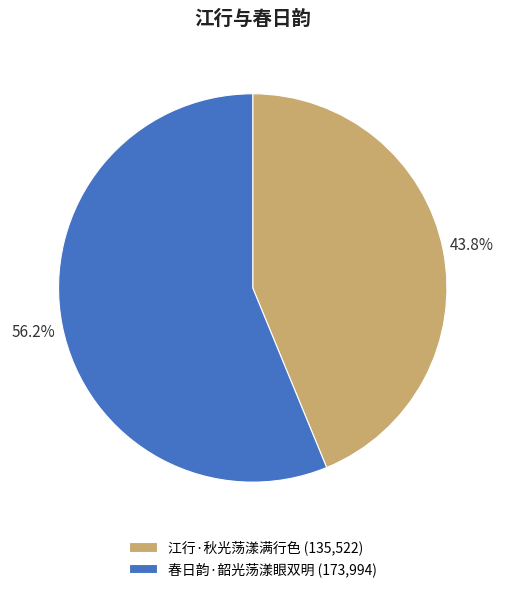

Which category has the biggest portion of the pie?

春日韵·韶光荡漾眼双明